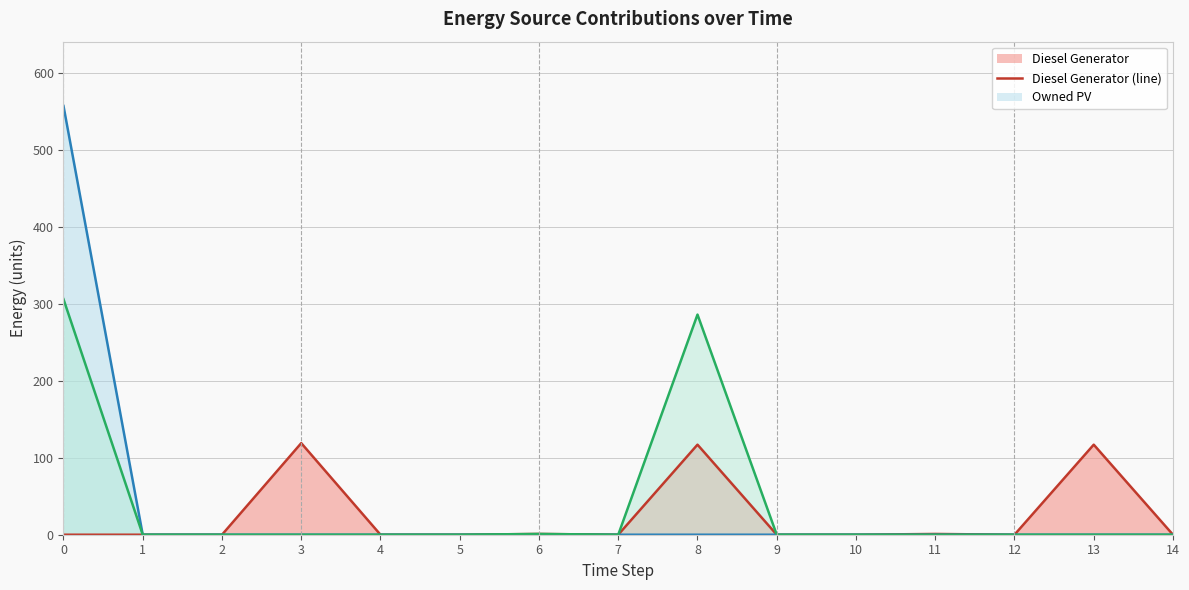

How many series are shown in this chart?

3